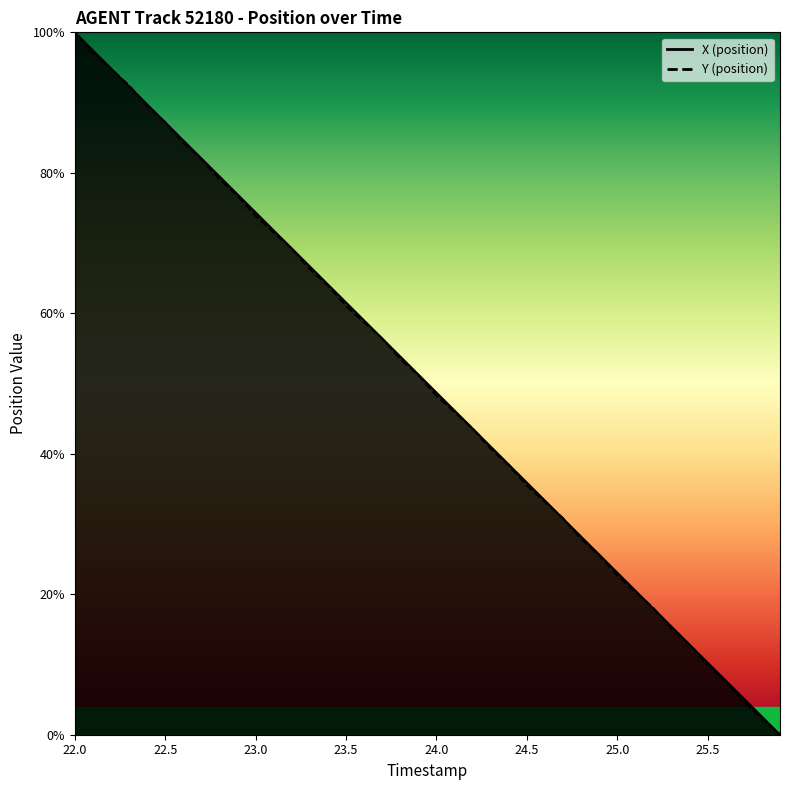

Is this an area chart (filled region under the line)?

No